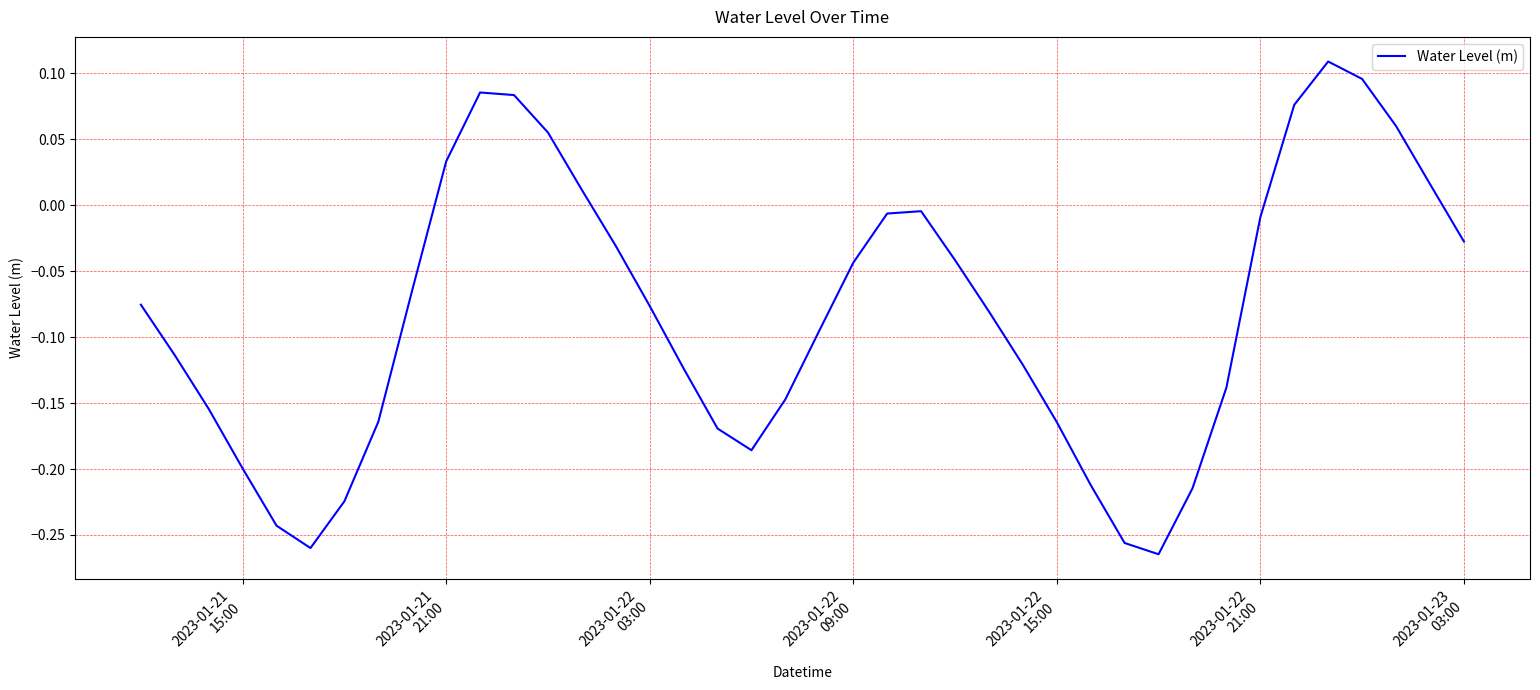

What is the difference between the maximum and minimum values?

0.4